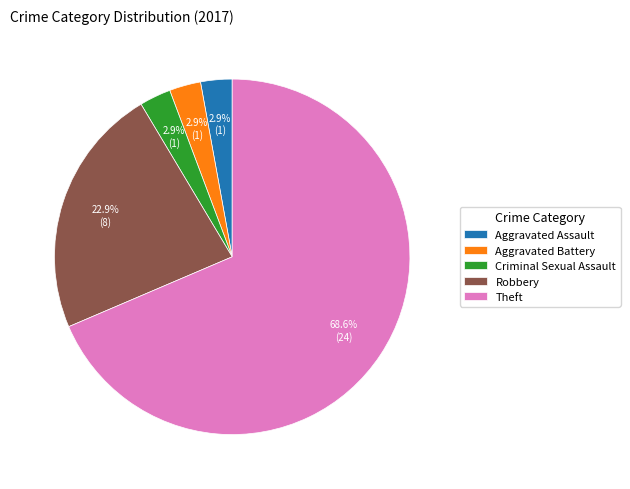

Is there any slice that represents more than half of the pie?

Yes